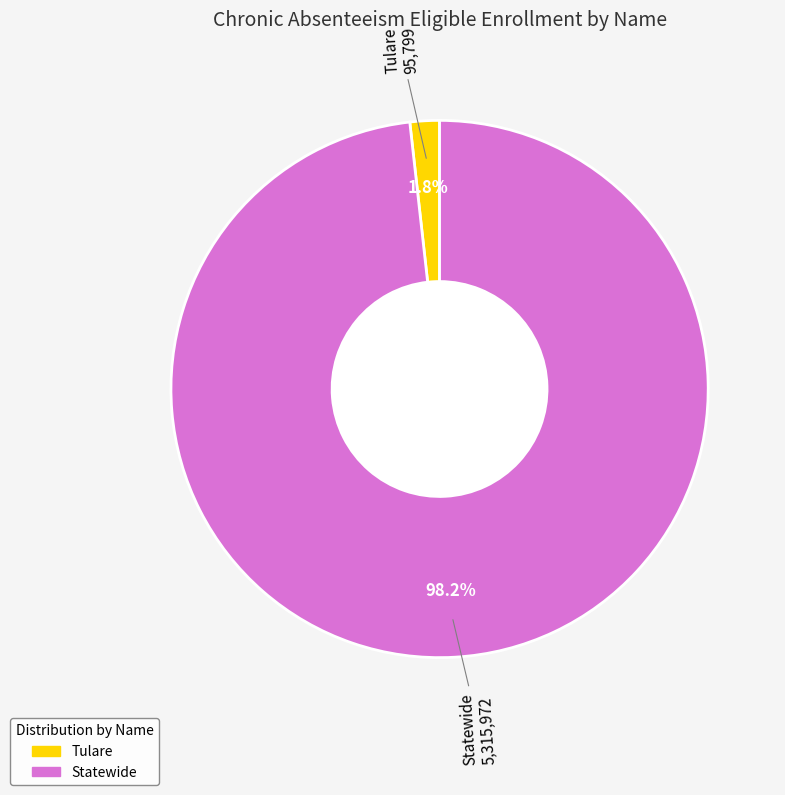

Between Statewide and Tulare, which is larger?

Statewide